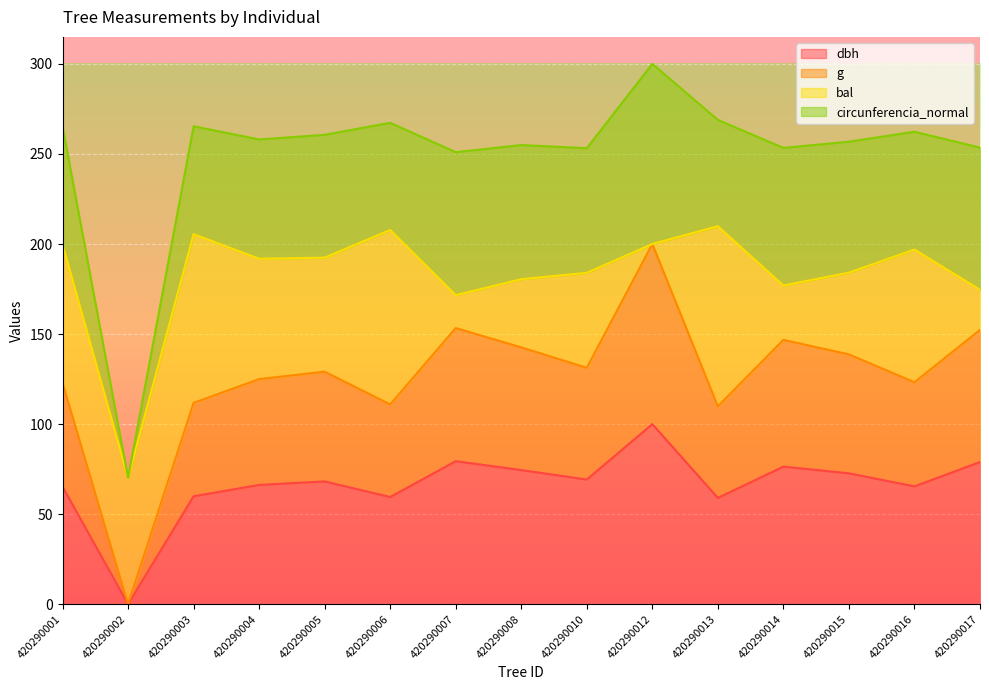

At how many categories does at least one series exceed 189?

1